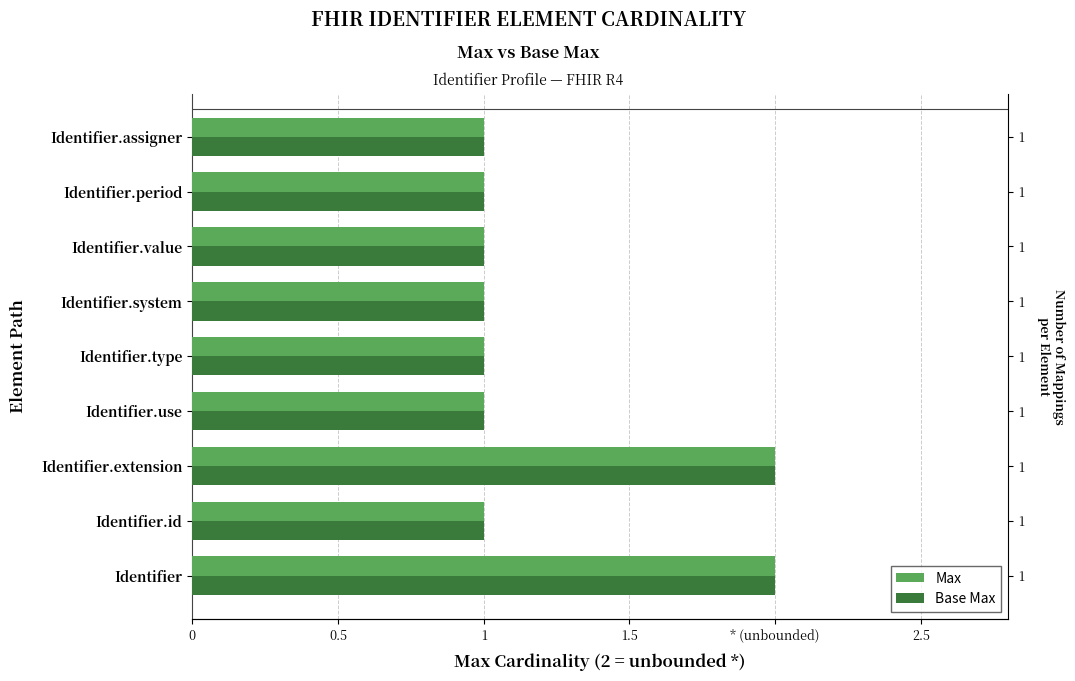

True or false: Max has a value of 1 at Identifier.value.

False